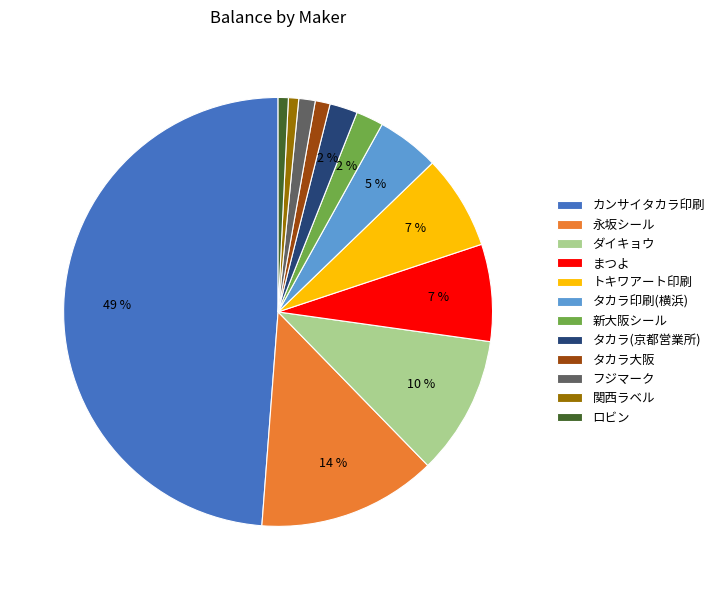

The タカラ大阪 slice represents 1% of the pie. True or false?

True